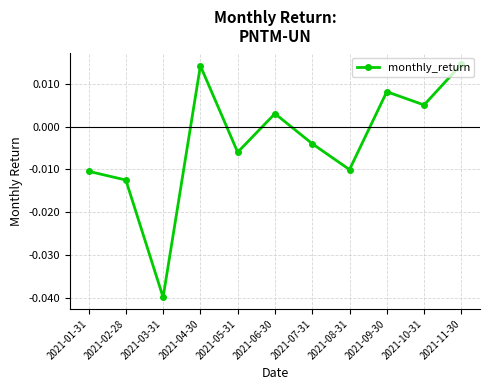

What is the label of the 5th point from the left?

2021-05-31